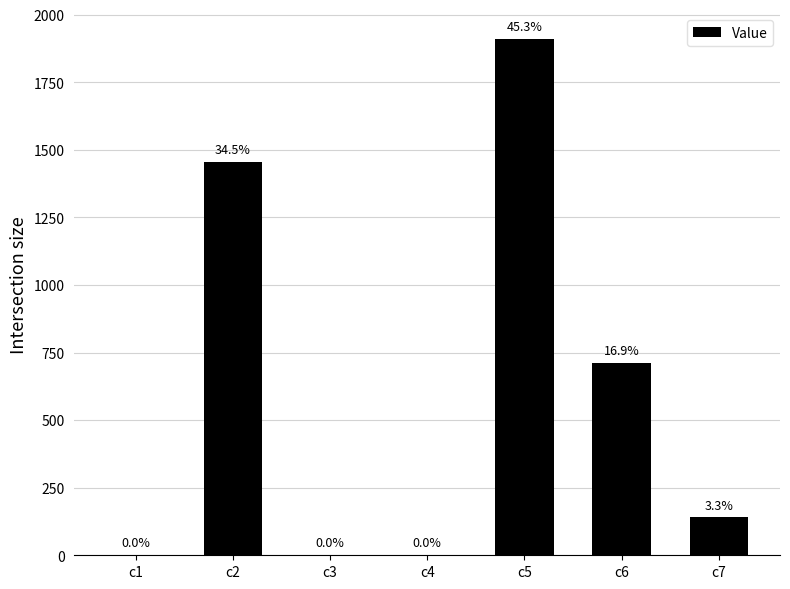

True or false: the data shows 1456.5 at c2.

True